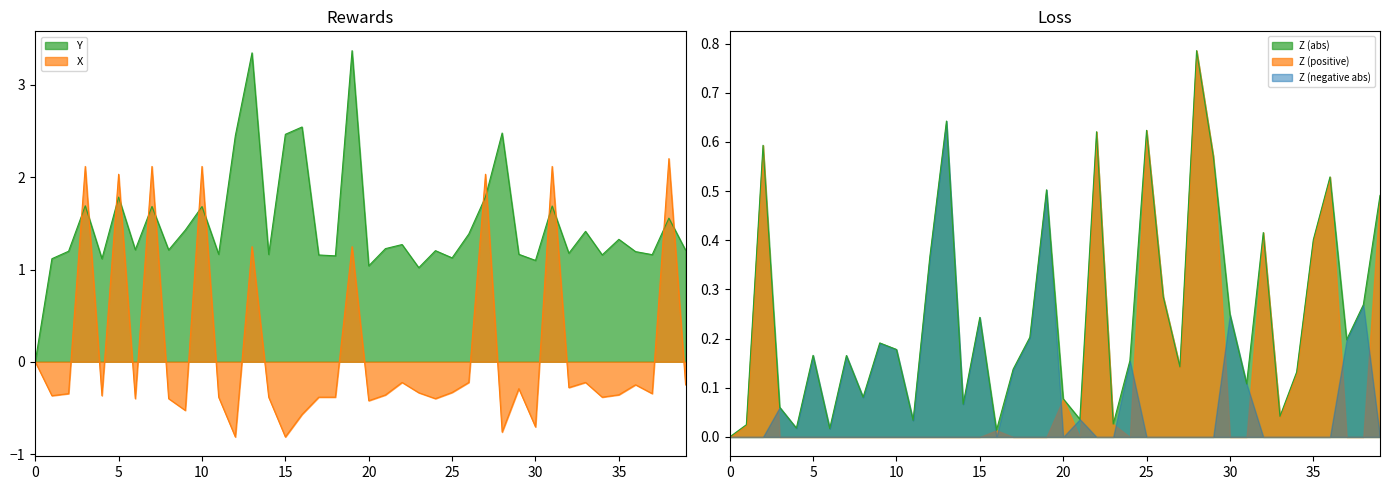

The value of X at 20 is -0.1. True or false?

False